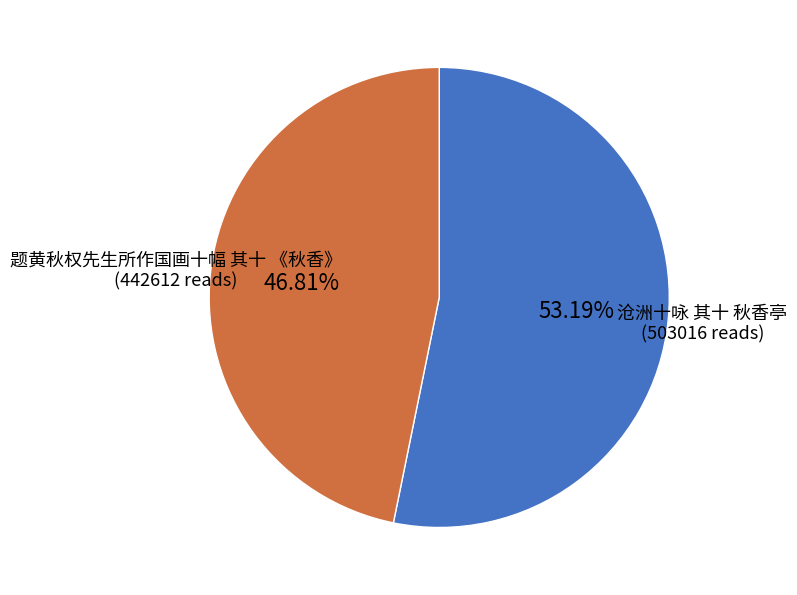

Which category accounts for the majority?

沧洲十咏 其十 秋香亭